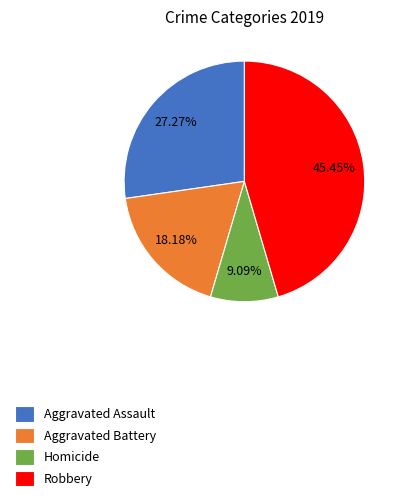

What is the largest slice in the pie chart?

Robbery